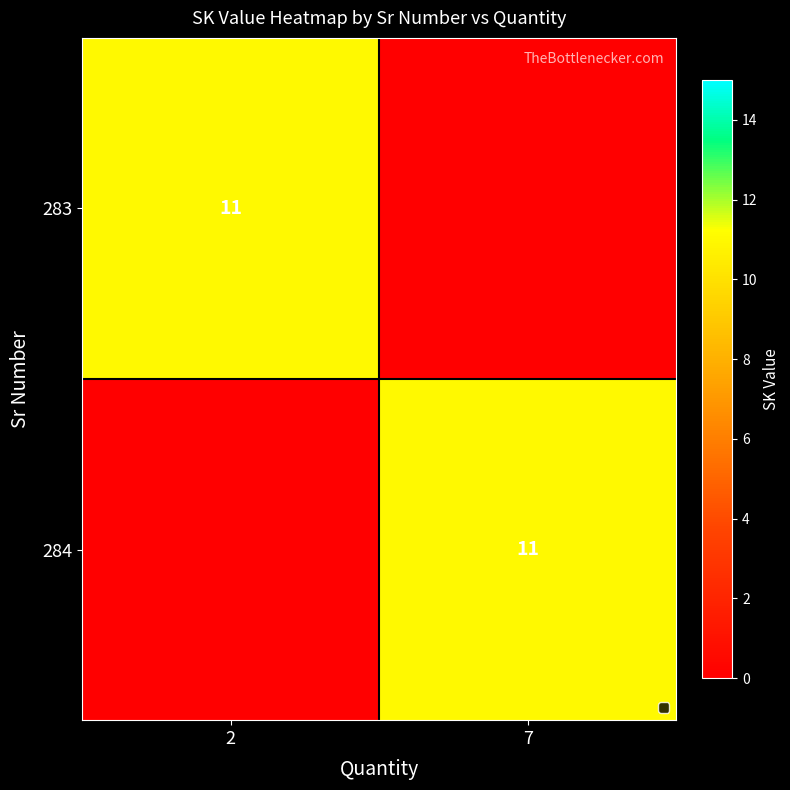

The value of 283 at 2 is 11. True or false?

True